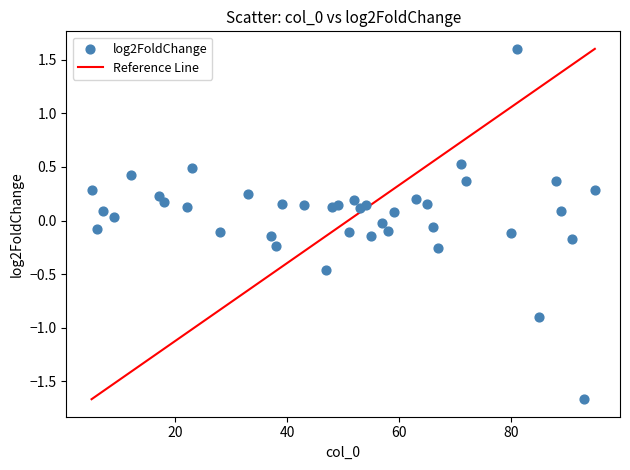

What is the range of X values (max minus min)?

90.0